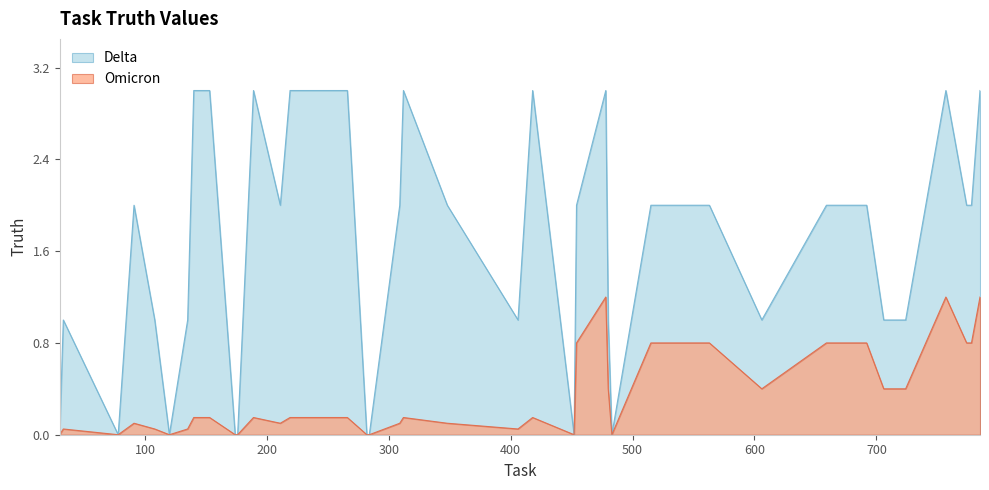

What is the sum of the values at 135 and 515?

3